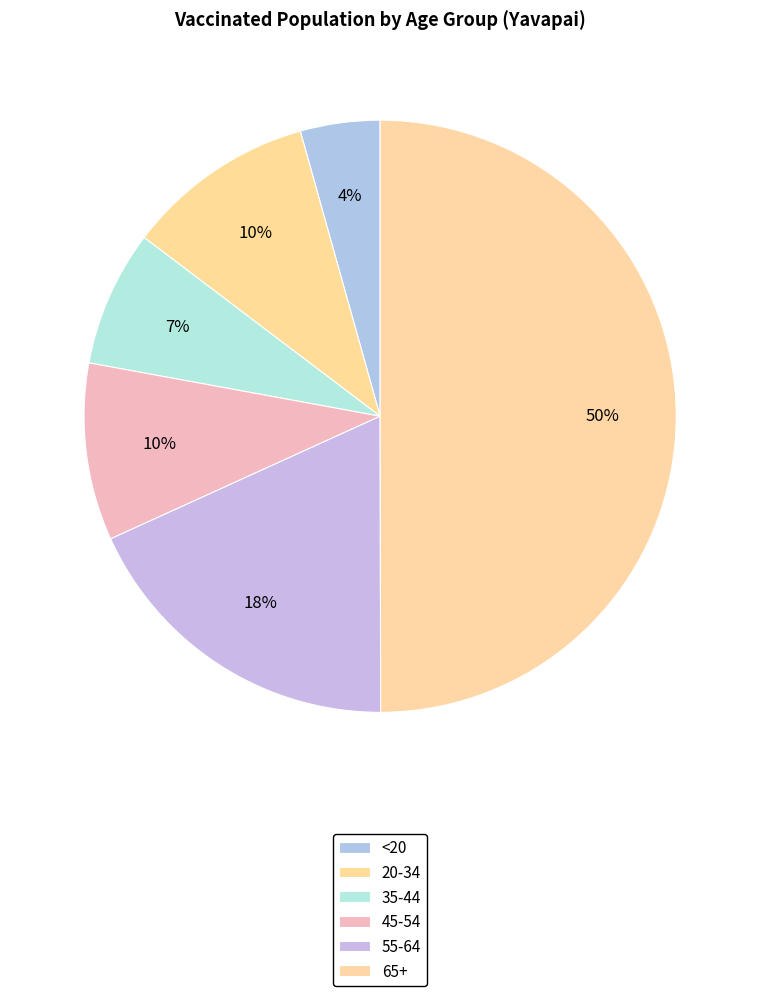

To the nearest percent, what portion does <20 represent?

4%